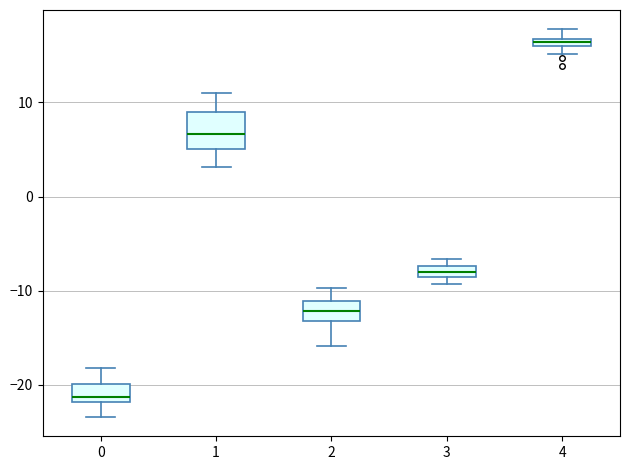

Which box has the highest median line?

4